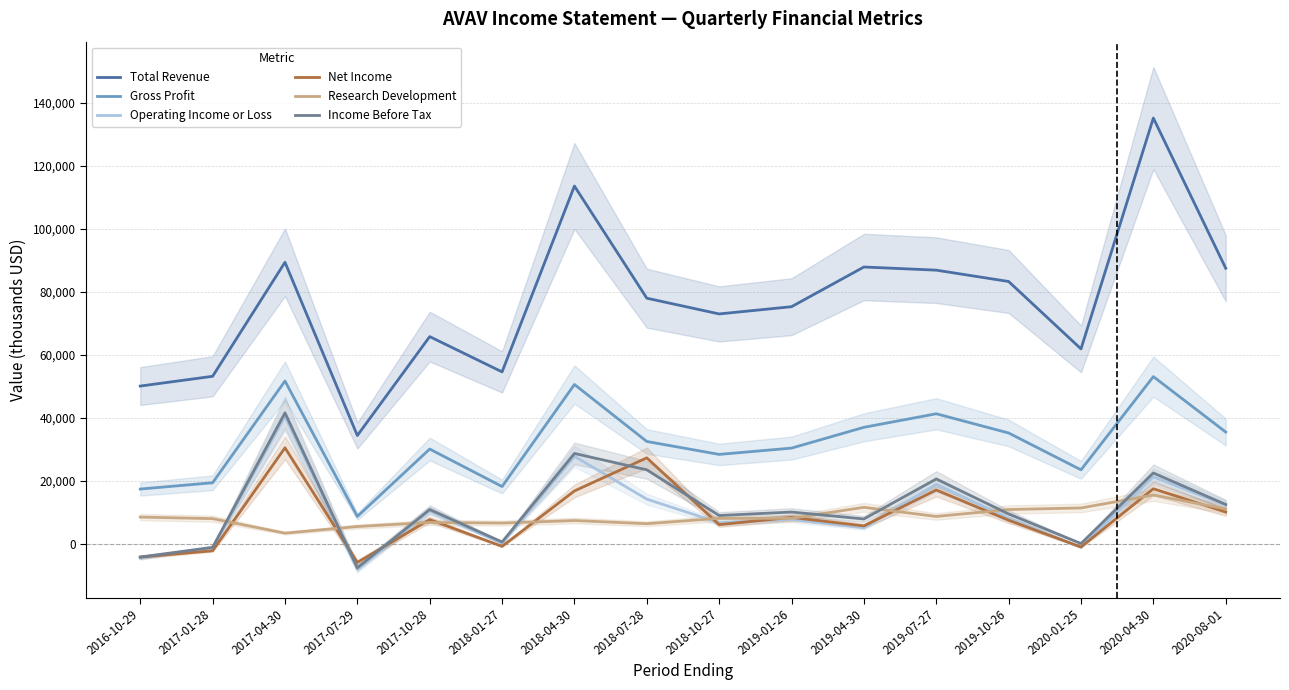

True or false: Gross Profit and Total Revenue cross at least once.

False